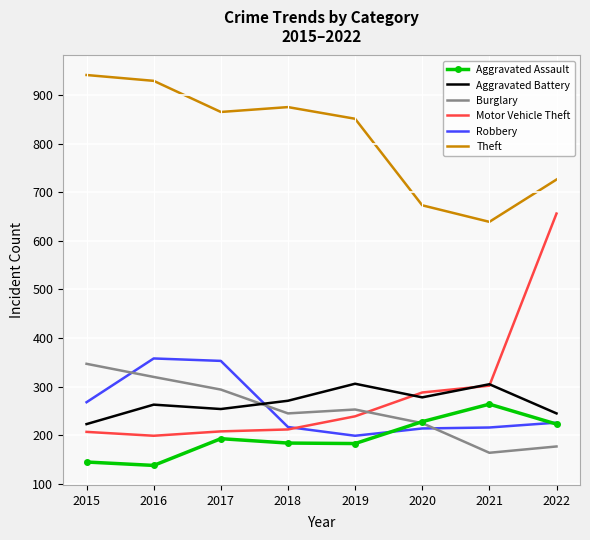

What is the spread (max minus min) of values at 2017?

672